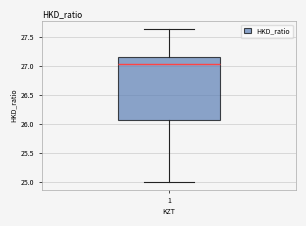

Transcribe this box plot: give where the median line is, the range the box spans, and where the two whiskers end, as read against the y-axis. The values are not printed on the chart, so give them approximately, as read against the axis.

median 27.05, box 26.10 to 27.15, whiskers 25.00 to 27.65